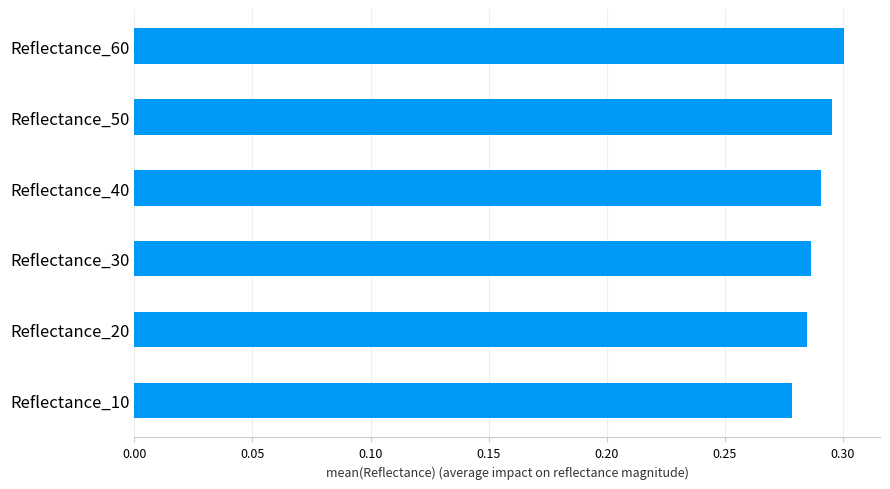

Count the values in the range 0 to 1.

6